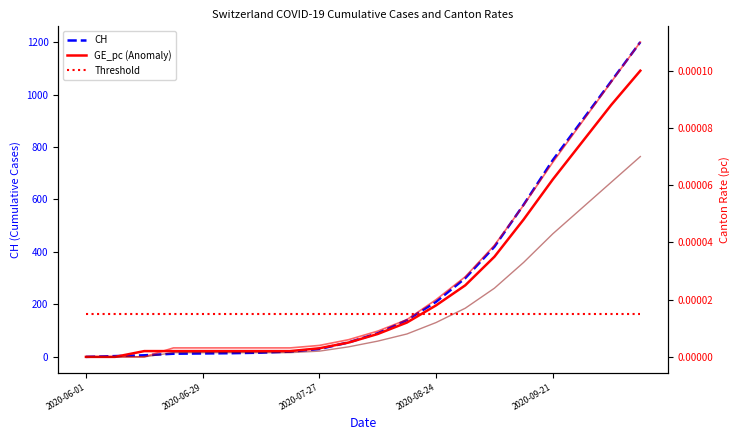

Where is AG_pc nearest to the value 0?

2020-06-01